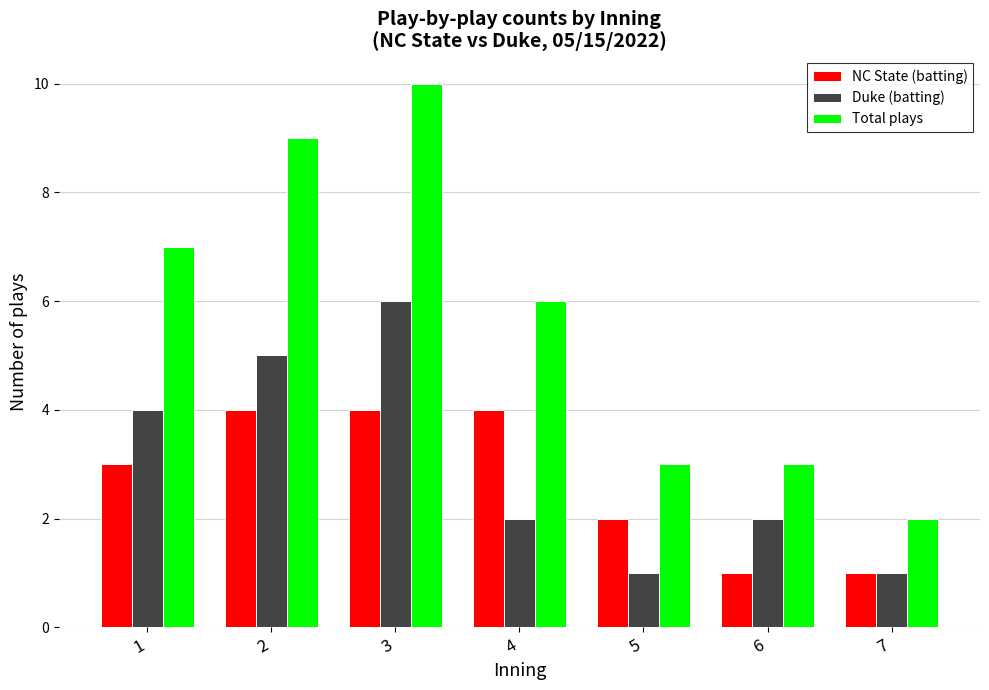

Reading left to right, transcribe all the data shown in this chart.

NC State (batting): 1=3	2=4	3=4	4=4	5=2	6=1	7=1
Duke (batting): 1=4	2=5	3=6	4=2	5=1	6=2	7=1
Total plays: 1=7	2=9	3=10	4=6	5=3	6=3	7=2